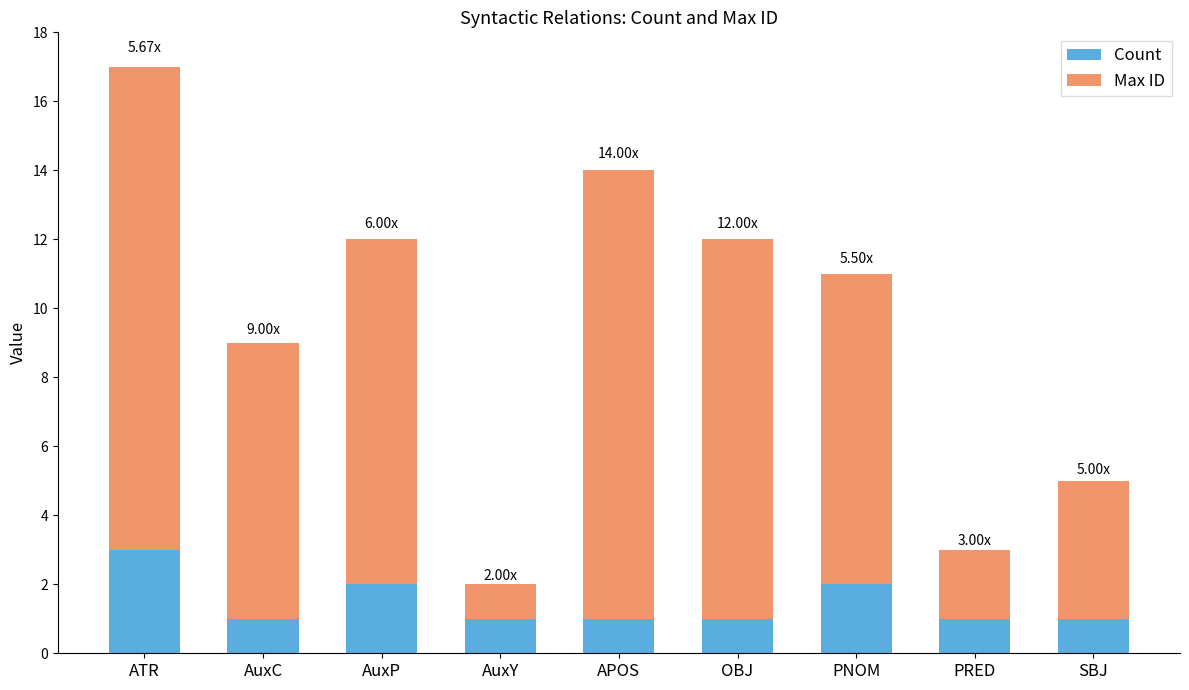

What are all the series names shown in the legend?

Count, Max ID